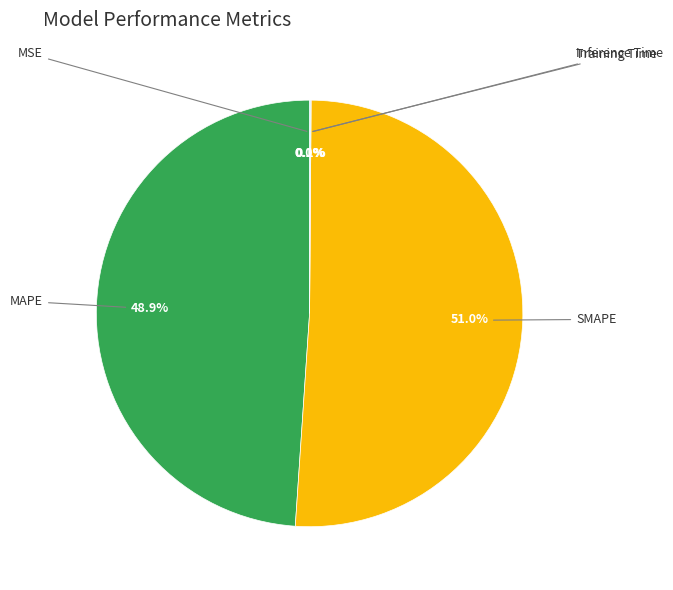

Is there any slice that represents more than half of the pie?

Yes